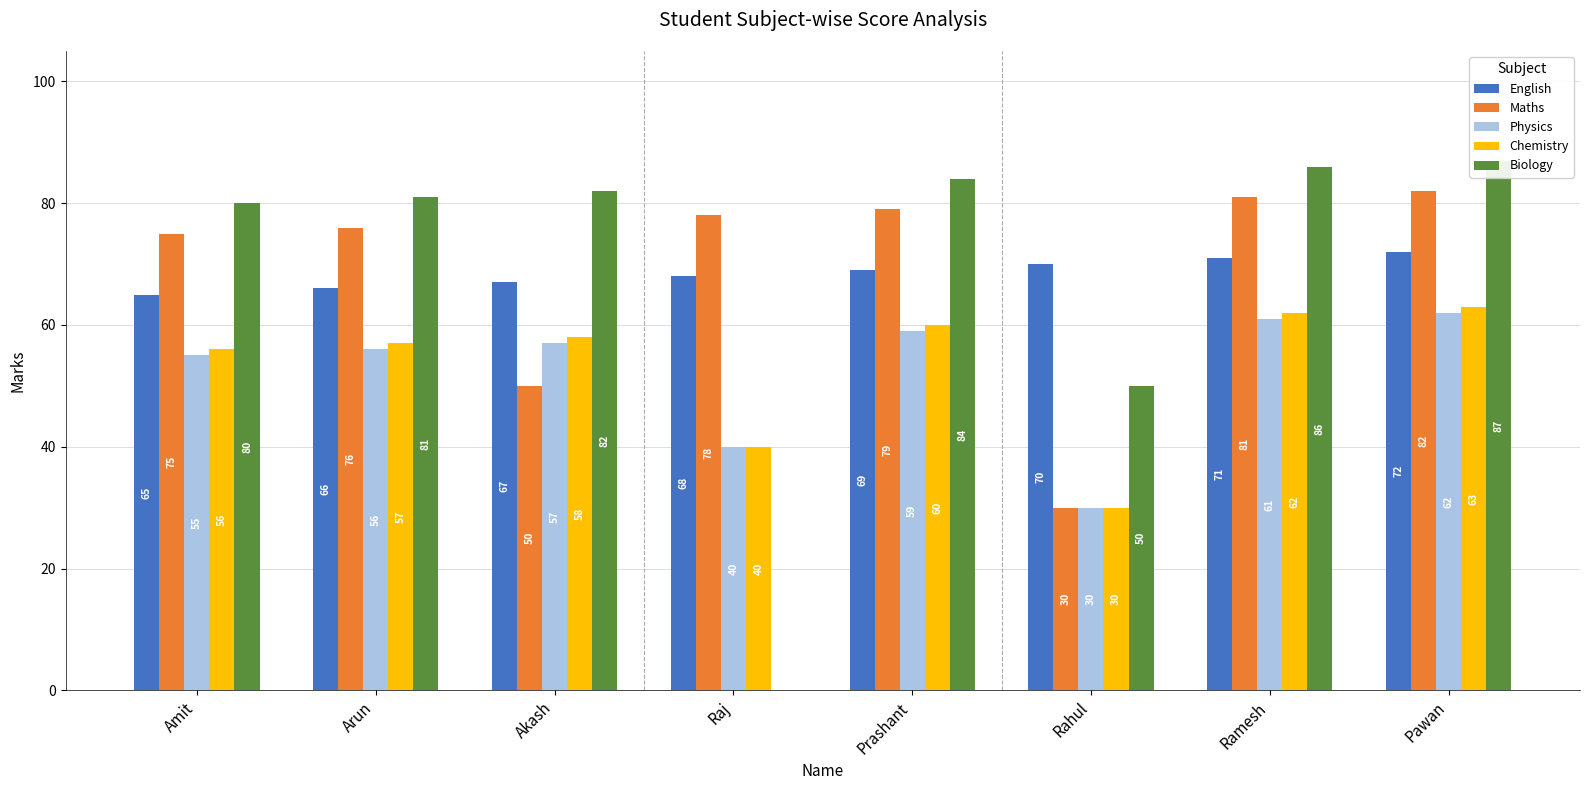

Does the chart contain stacked bars?

No